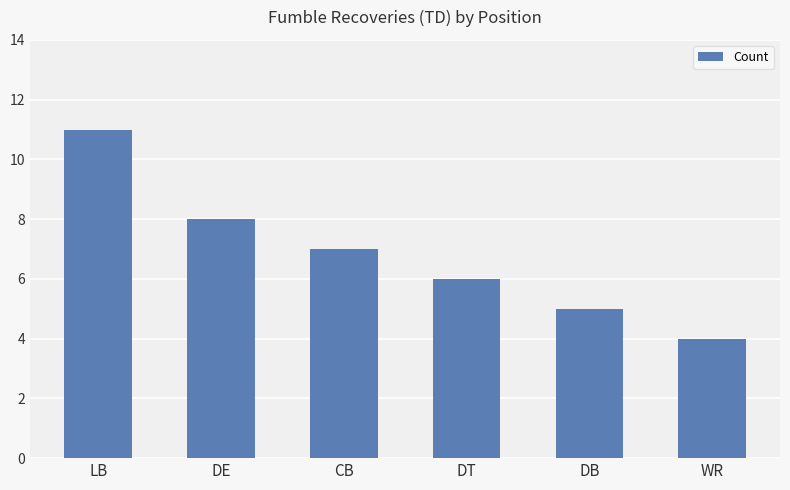

Reading left to right, transcribe all the data shown in this chart.

LB=11	DE=8	CB=7	DT=6	DB=5	WR=4